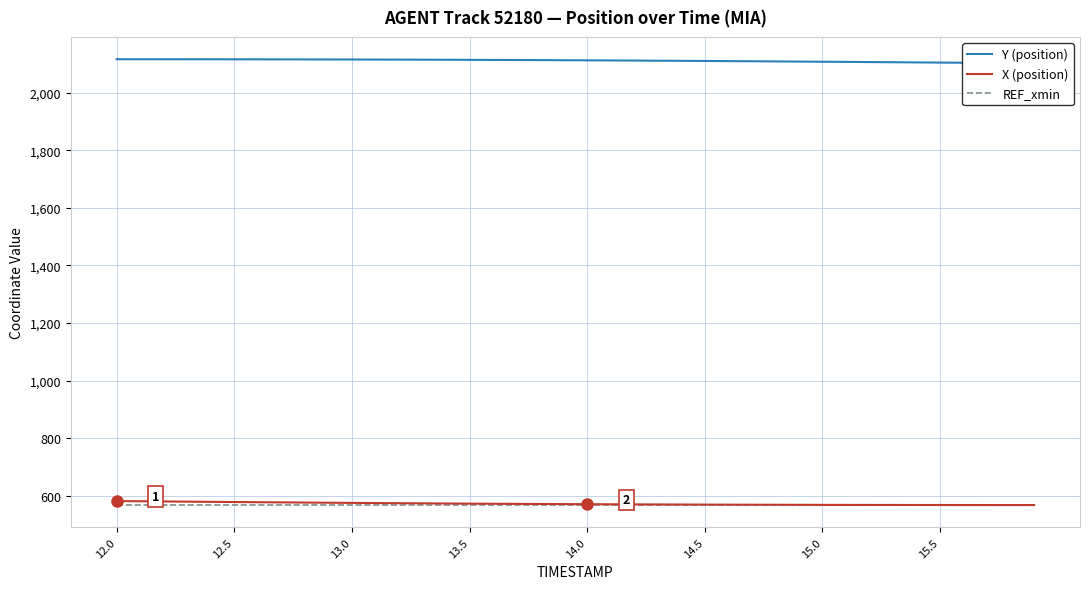

The value of X (position) at 15.0 is 568.4. True or false?

True